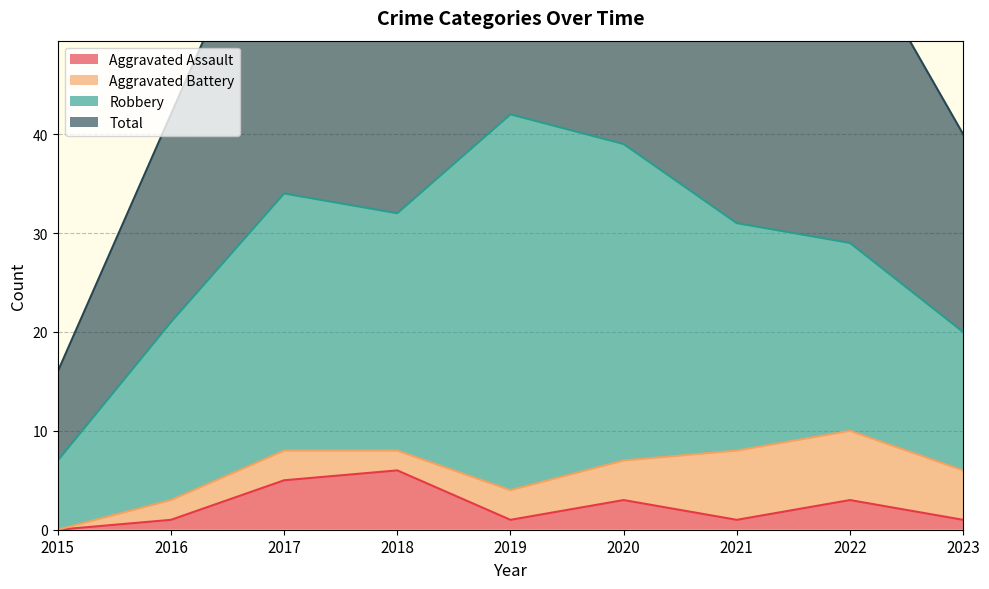

What is the highest value of the Aggravated Assault series?

6